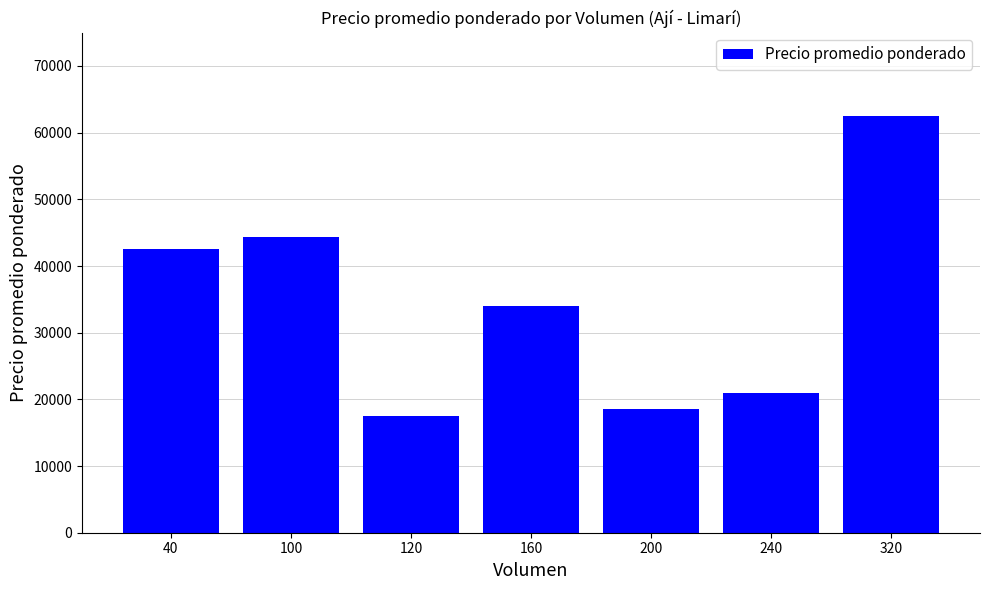

What is the value of the 6th bar from the left?

21000.0